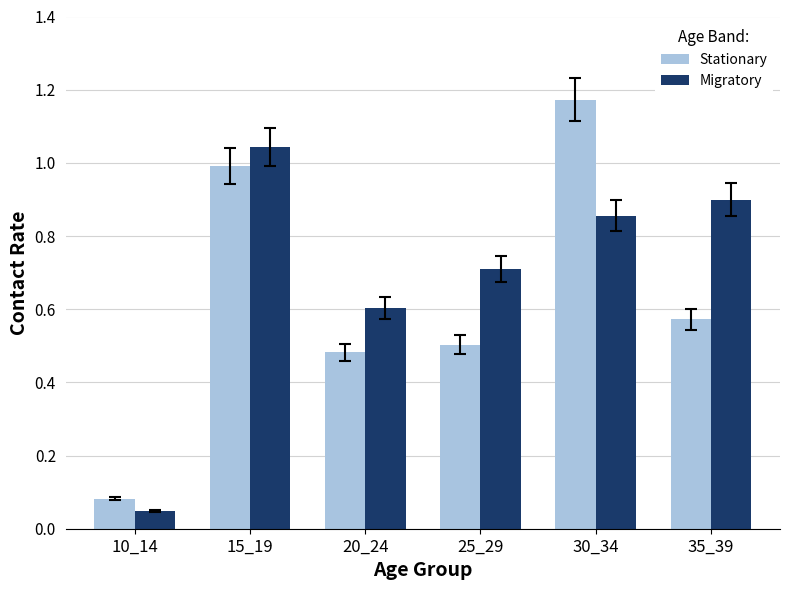

What value does the Migratory series have at 25_29?

0.7